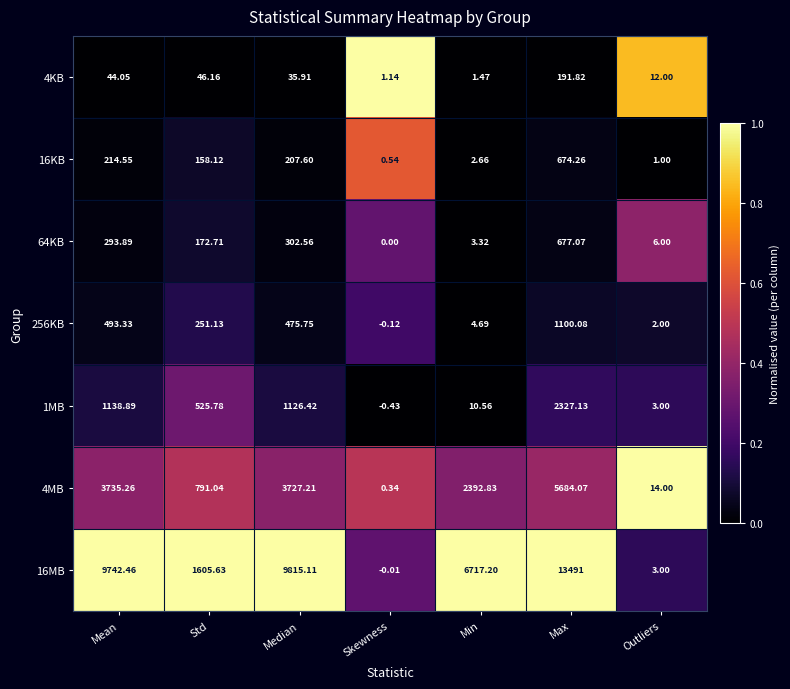

Which category has the lowest value in the 4KB series?

Skewness